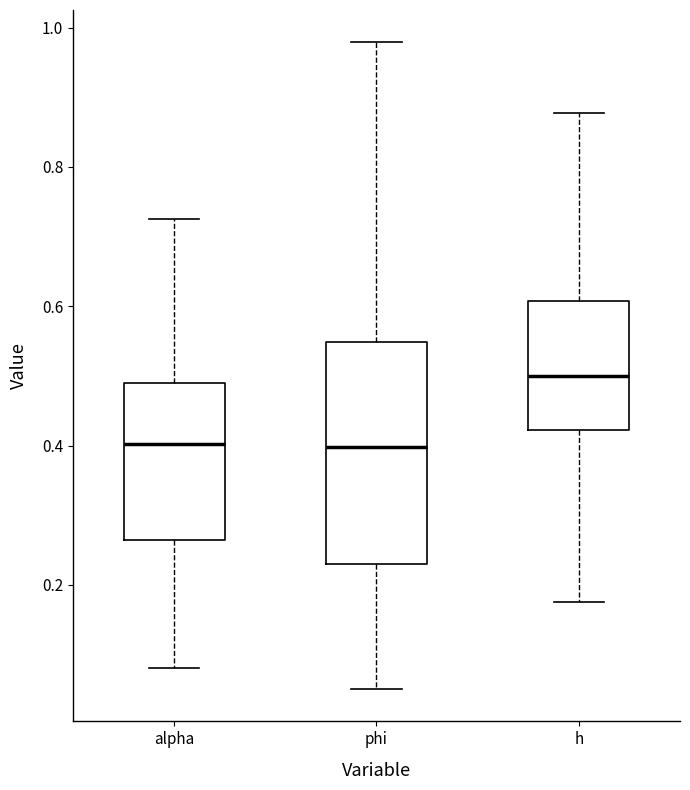

Reading left to right, read every box against the y-axis: the position of its median line, the range the box covers, and the ends of its whiskers. The values are not printed on the chart, so give them approximately, as read against the axis.

alpha: median 0.40, box 0.26 to 0.50, whiskers 0.08 to 0.72
phi: median 0.40, box 0.24 to 0.54, whiskers 0.06 to 0.98
h: median 0.50, box 0.42 to 0.60, whiskers 0.18 to 0.88